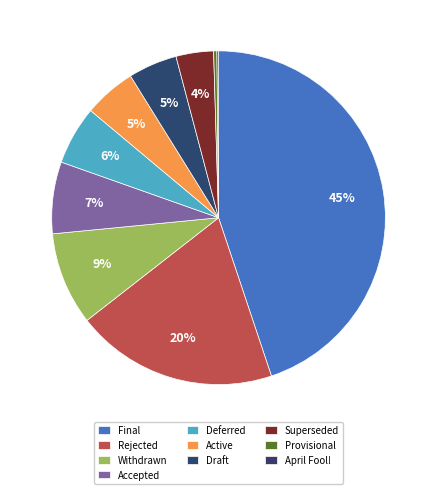

True or false: Final accounts for 57% of the total.

False